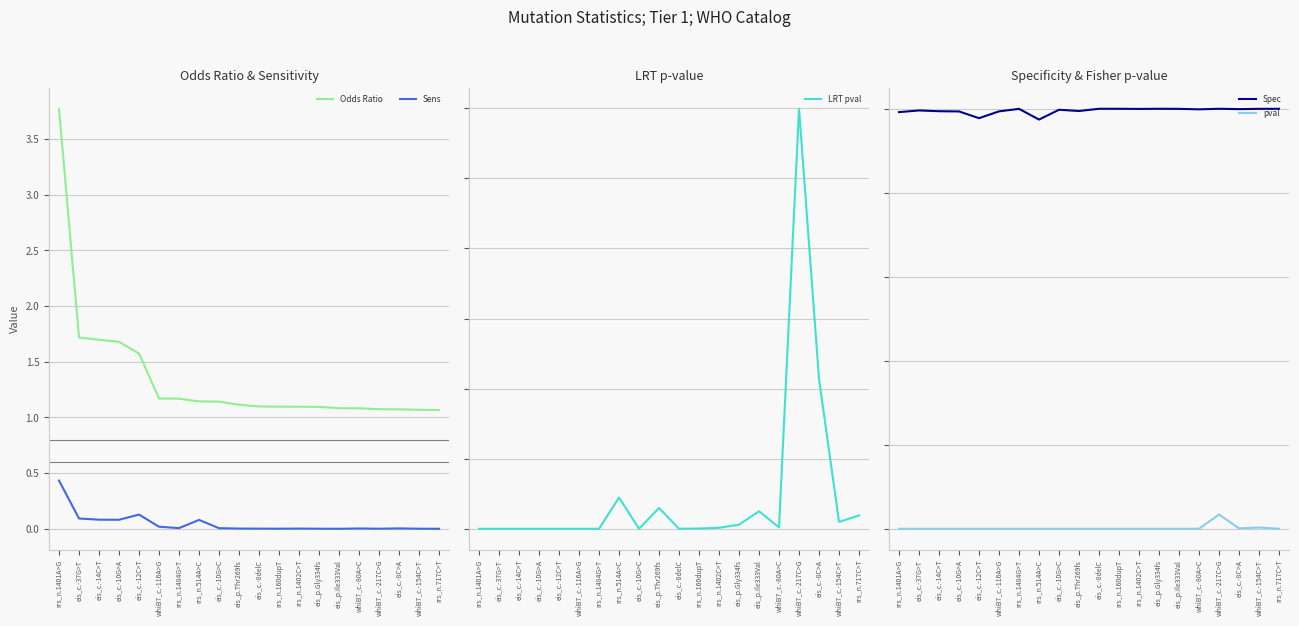

Is the value of Odds Ratio at rrs_n.717C>T greater than the value of Spec at whiB7_c.-80A>C?

Yes